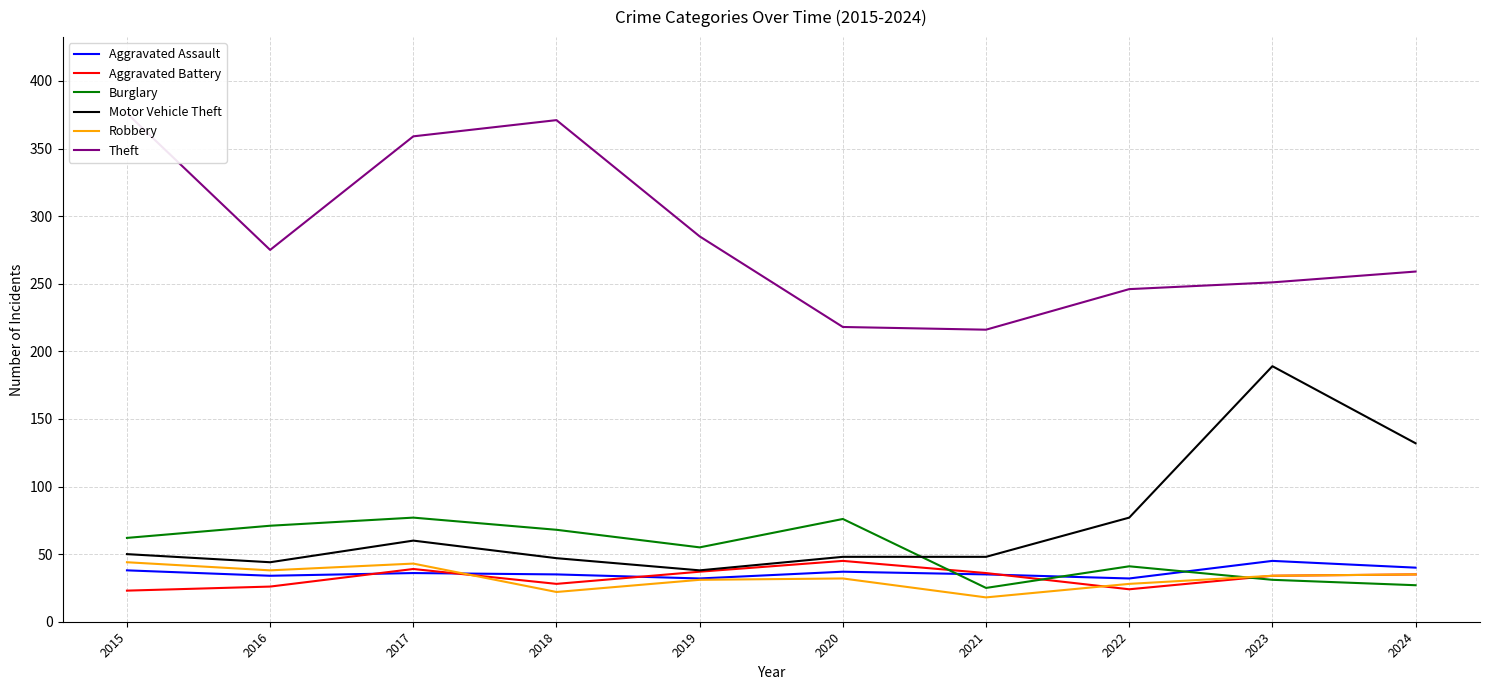

Rank the series at 2018 from lowest to highest value.

Robbery, Aggravated Battery, Aggravated Assault, Motor Vehicle Theft, Burglary, Theft